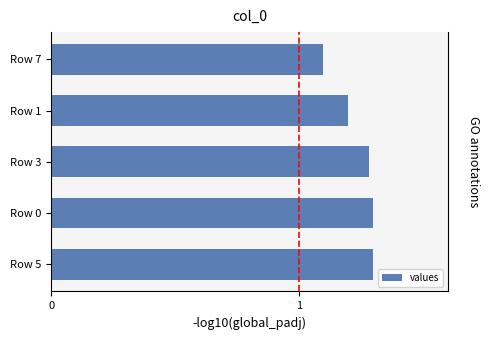

True or false: the data shows 1.2 at Row 1.

True